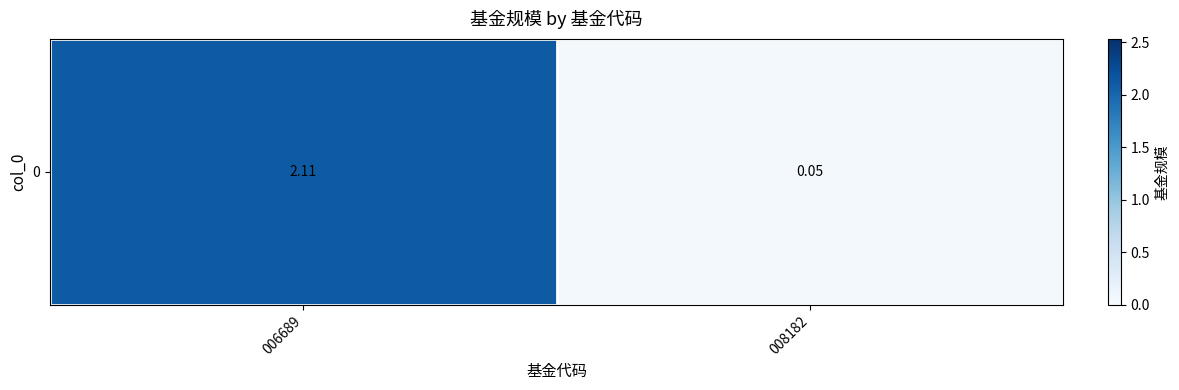

What value does the data have at 008182?

0.1